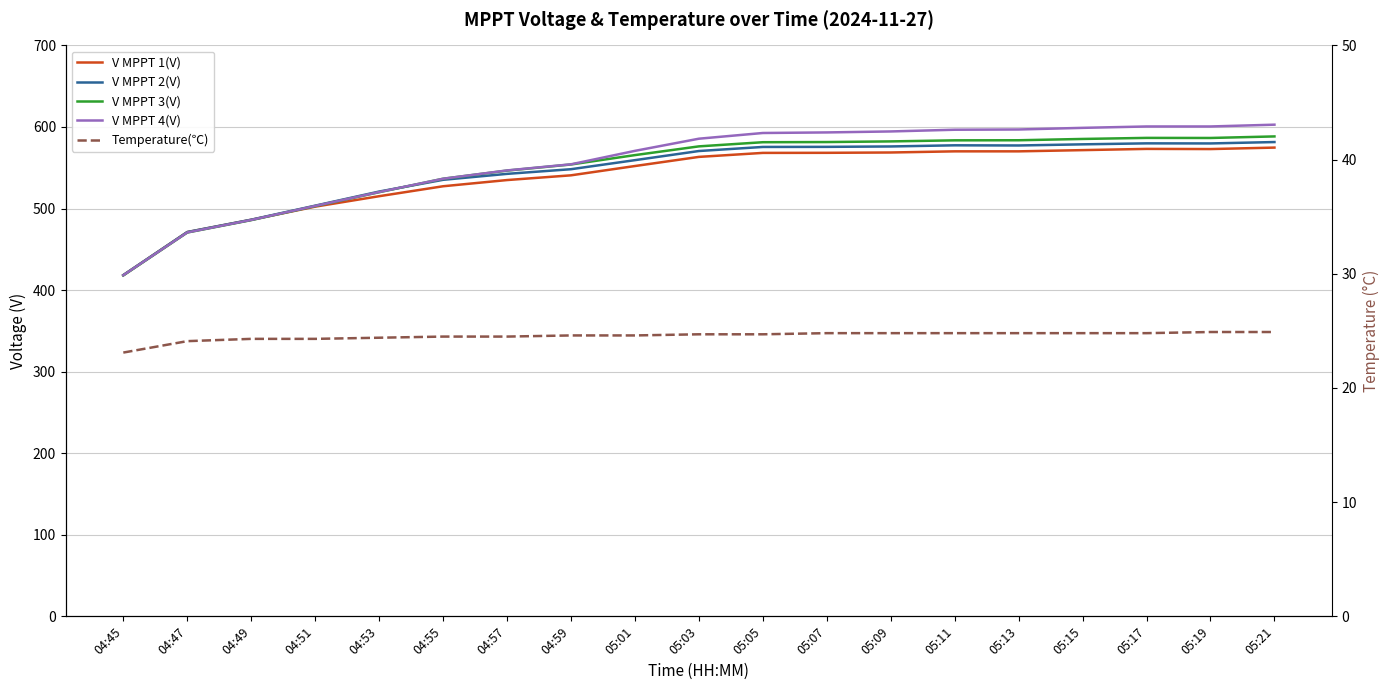

At which label is V MPPT 2(V) closest to 499?

04:51